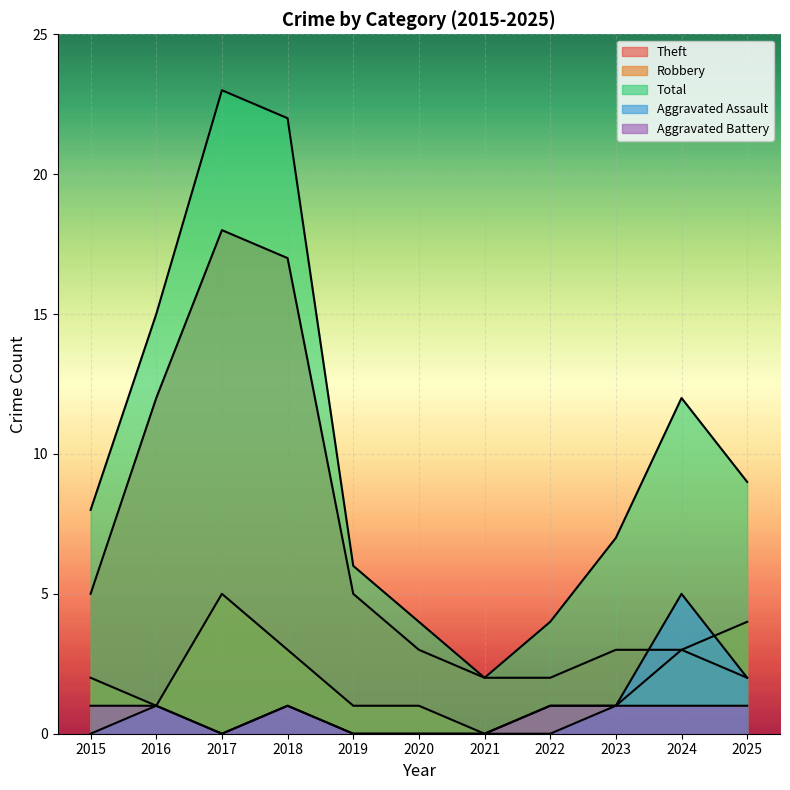

Between 2020 and 2018, which is larger?

2018